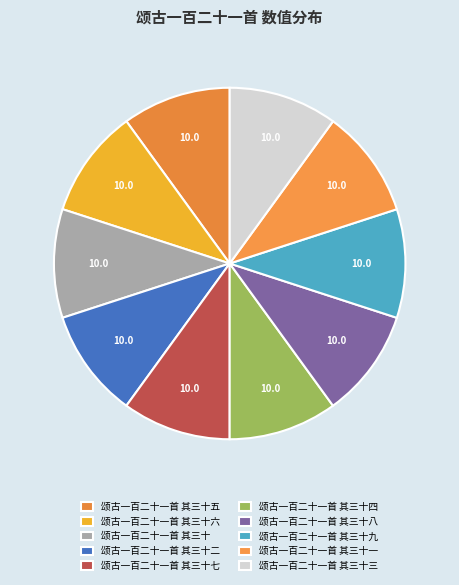

How many slices are in this pie chart?

10